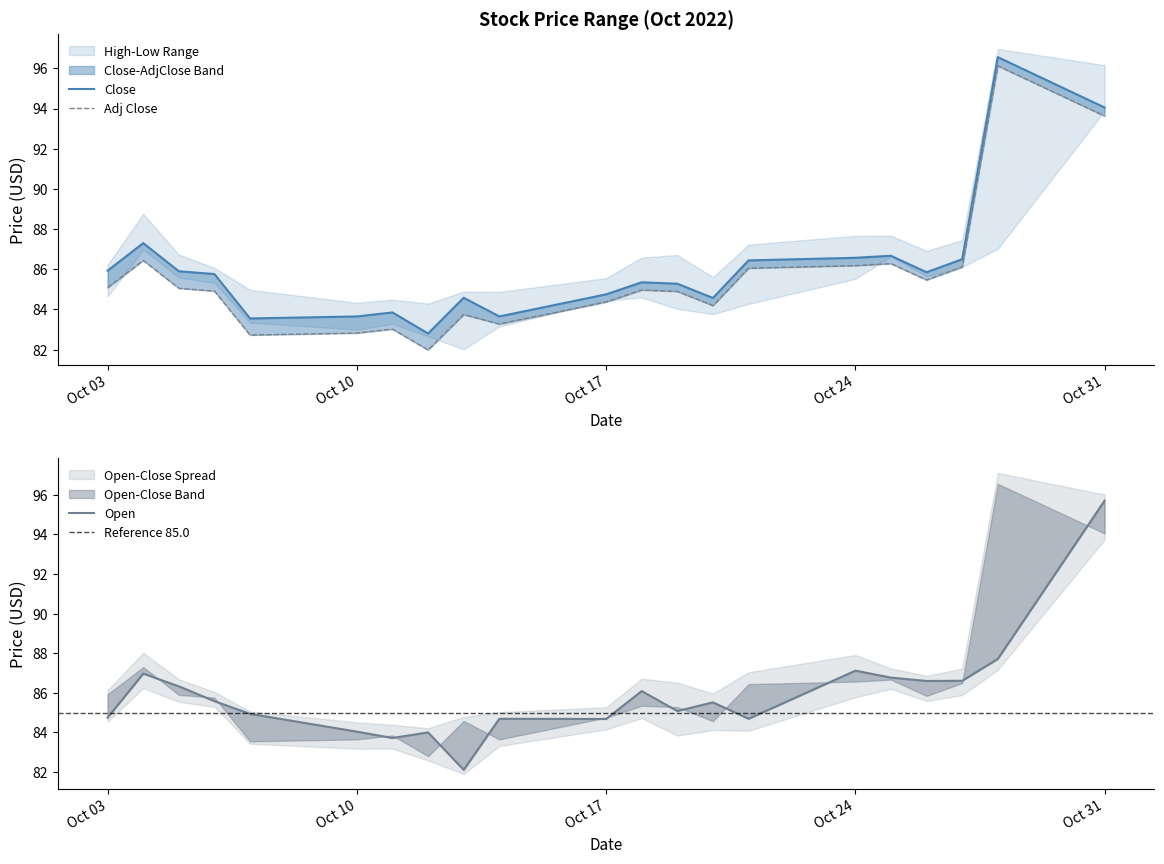

Reading left to right, list all the values displayed in this chart.

High: 85.1	86.4	85.1	84.9	82.7	82.8	83.0	82.0	83.7	83.3	84.4	85.0	84.9	84.2	86.1	86.2	86.3	85.5	86.1	96.1	93.6
Close: 85.9	87.3	85.9	85.8	83.5	83.7	83.8	82.8	84.6	83.7	84.8	85.3	85.3	84.6	86.4	86.6	86.7	85.8	86.5	96.6	94.0
Open: 84.8	87.0	86.3	85.6	84.9	84.0	83.7	84.0	82.1	84.7	84.7	86.1	85.1	85.5	84.7	87.1	86.8	86.6	86.6	87.7	95.7